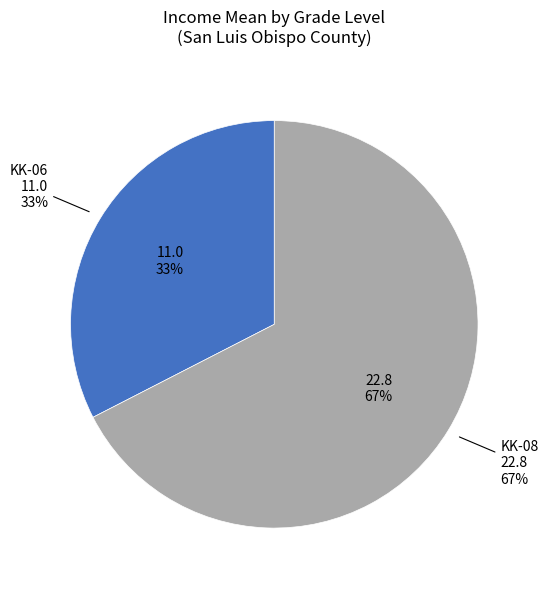

Is there a majority slice in this chart?

Yes